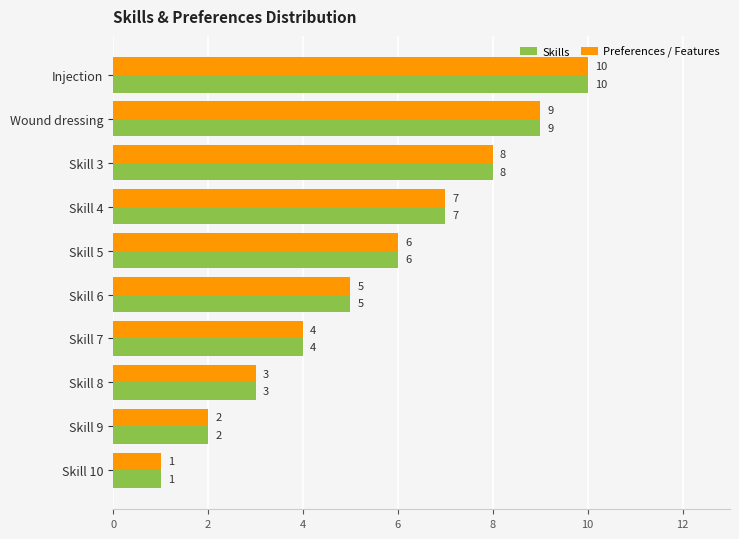

What is the total value across all series at Skill 7?

8